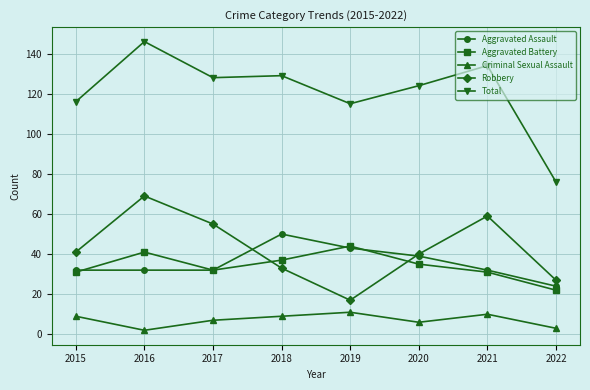

Is the value of Criminal Sexual Assault at 2019 greater than the value of Aggravated Assault at 2015?

No